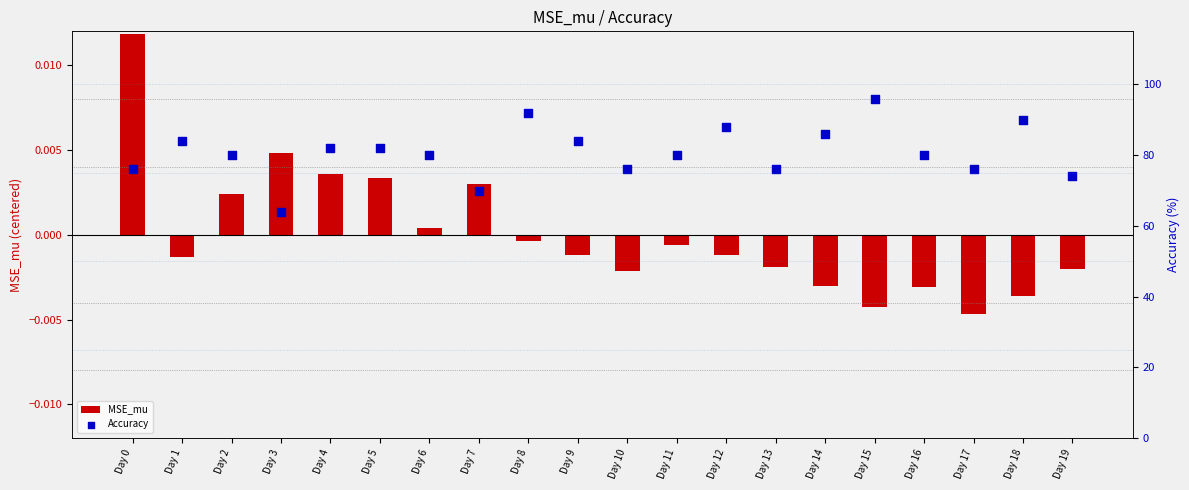

Which series reaches the maximum Y coordinate?

Accuracy